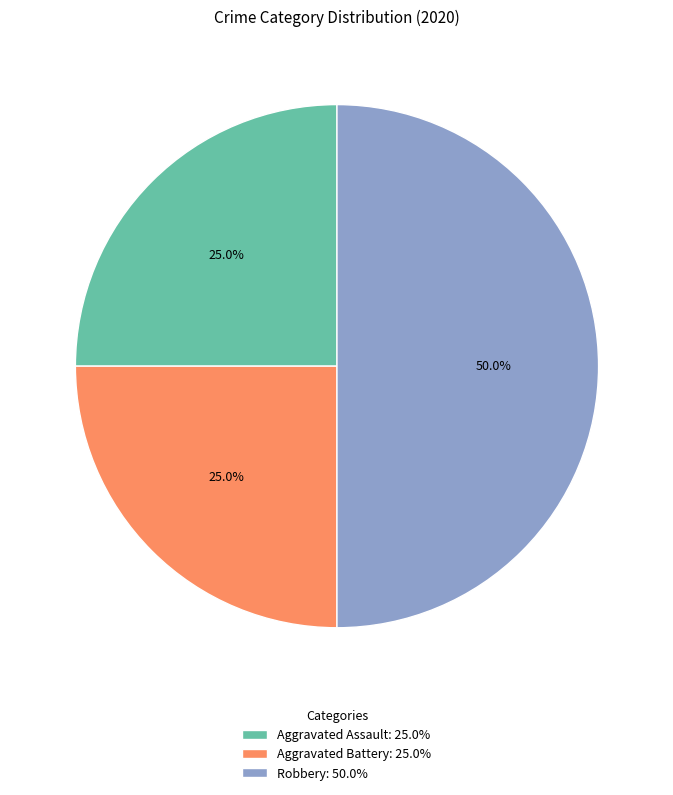

Does Aggravated Assault: 25.0% account for over 50% of the chart?

No